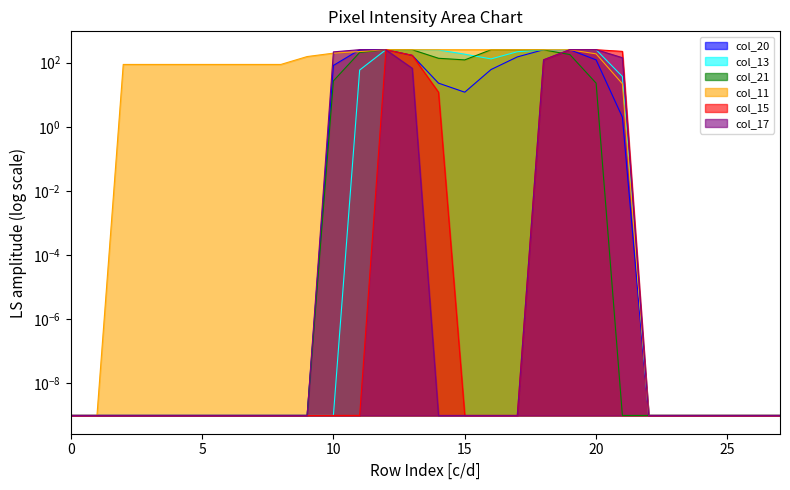

Where does the col_11 series first go above 88?

9